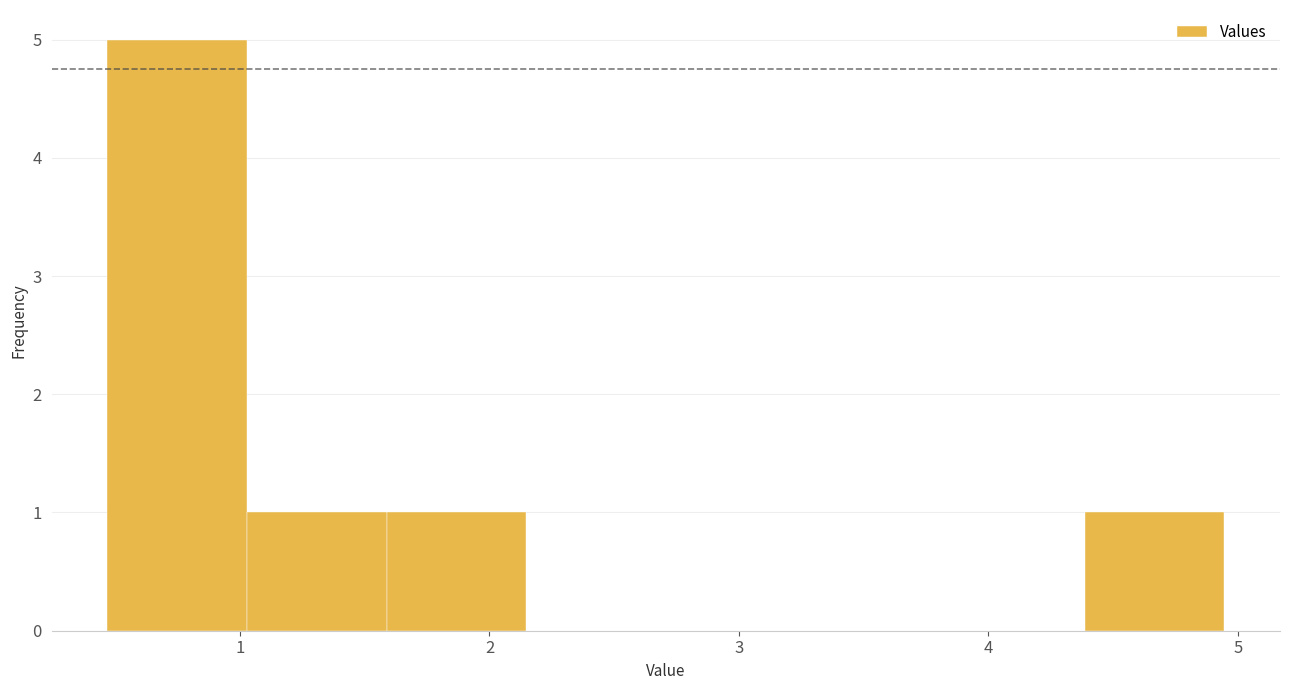

Reading left to right, list every bar in this chart as the range it spans on the x-axis followed by its height. Neither the bar edges nor the heights are printed on the chart, so give them approximately, as read against the axes.

0.5 to 1.0: 5
1.0 to 1.6: 1
1.6 to 2.1: 1
2.1 to 2.7: 0
2.7 to 3.3: 0
3.3 to 3.8: 0
3.8 to 4.4: 0
4.4 to 4.9: 1